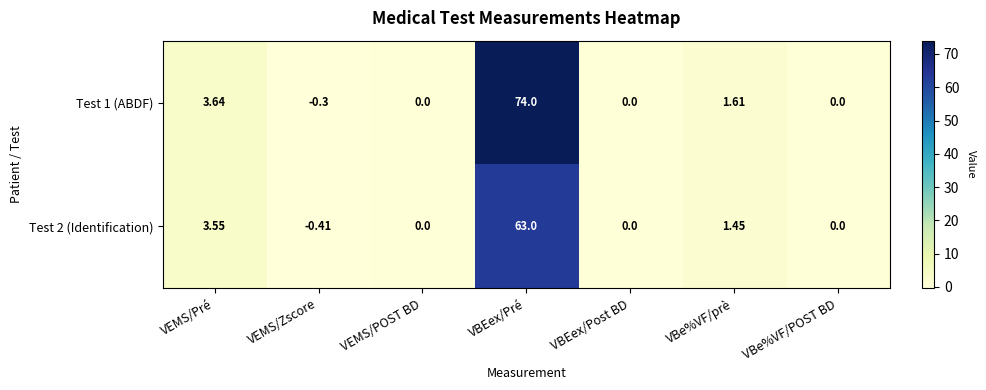

Count the number of categories in the chart.

7